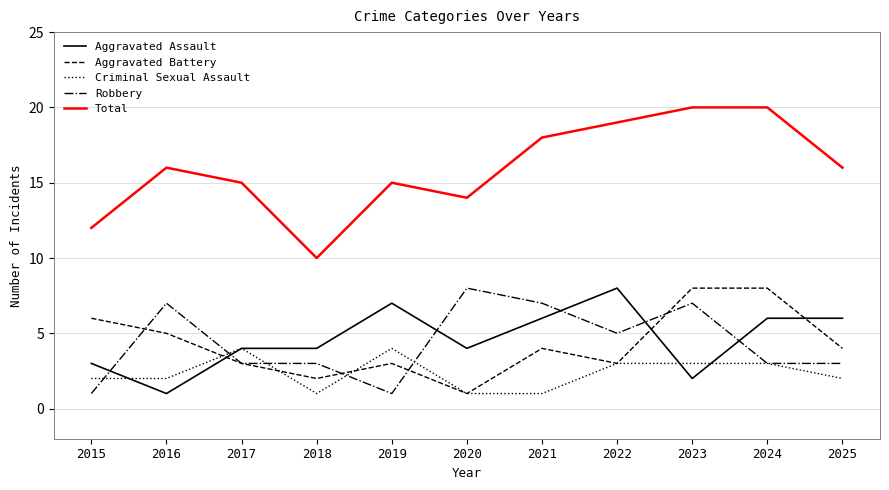

What is the difference between the maximum and minimum values in the Robbery series?

7